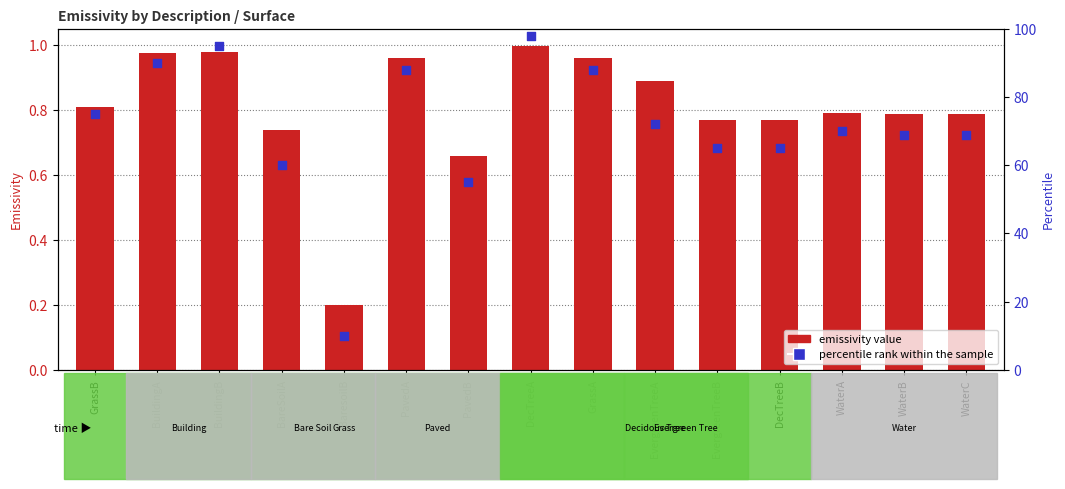

What is the total value across all series at DecTreeB?

65.8